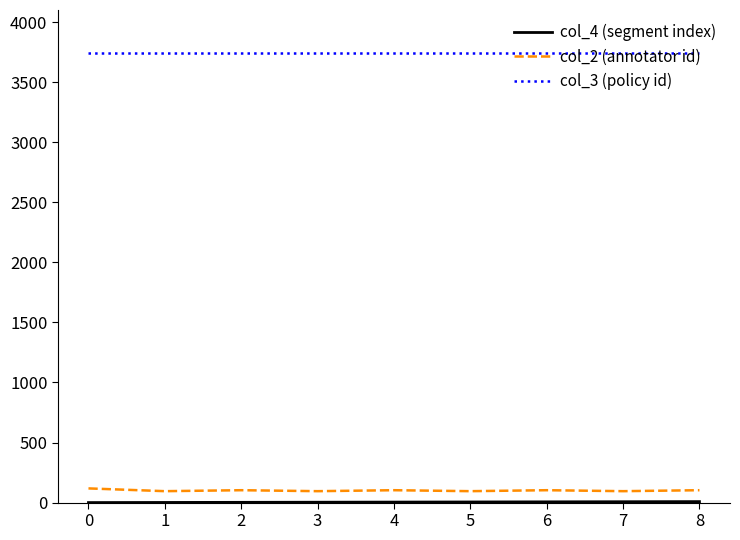

True or false: col_3 (policy id) and col_2 (annotator id) cross at least once.

False